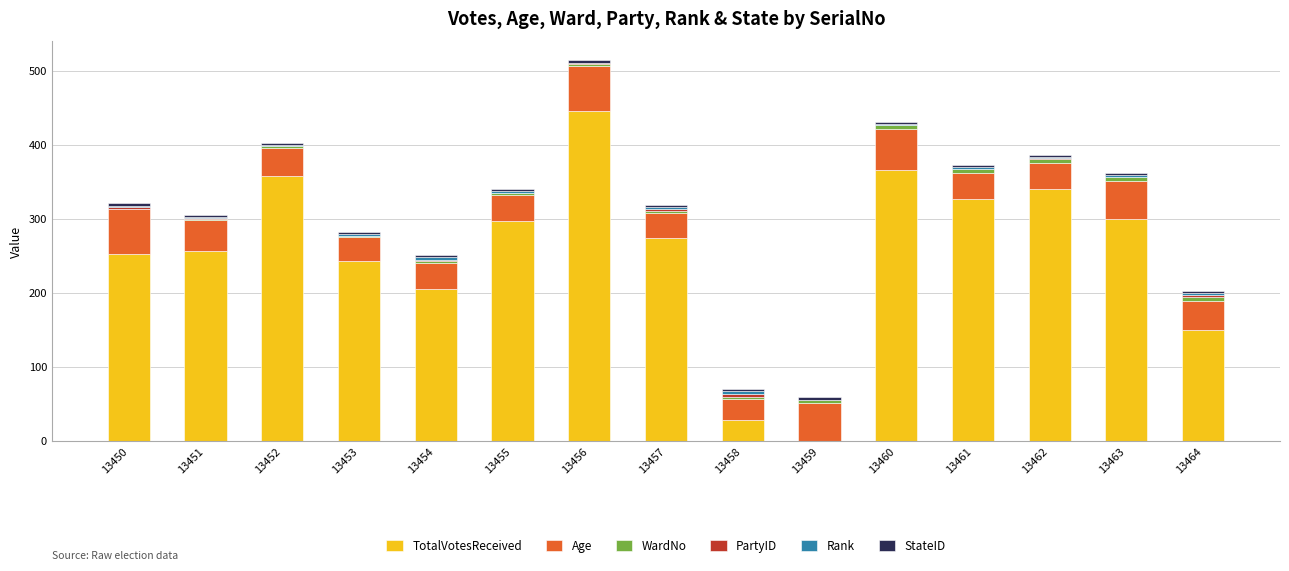

Which category has the highest value in the TotalVotesReceived series?

13456